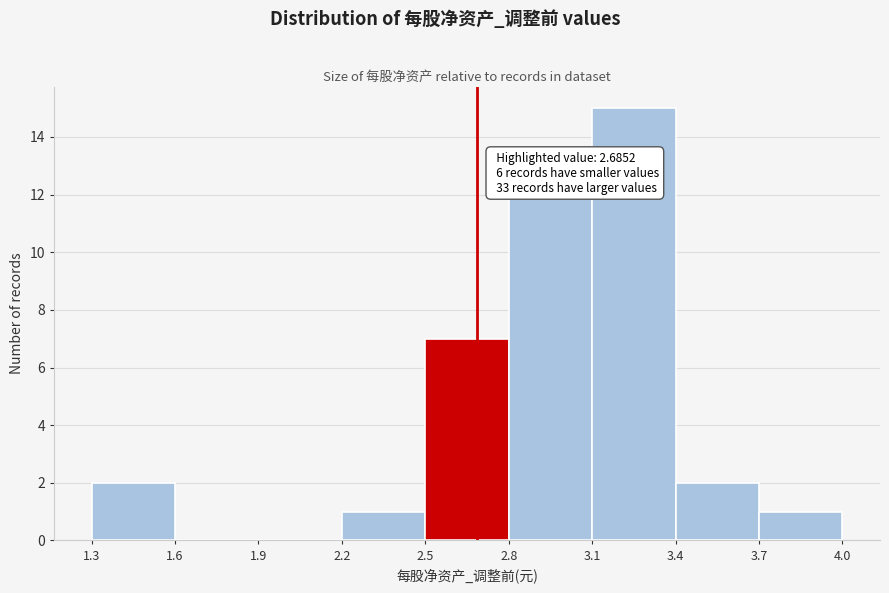

Over which range of the x-axis is the bar tallest?

3.1 to 3.4